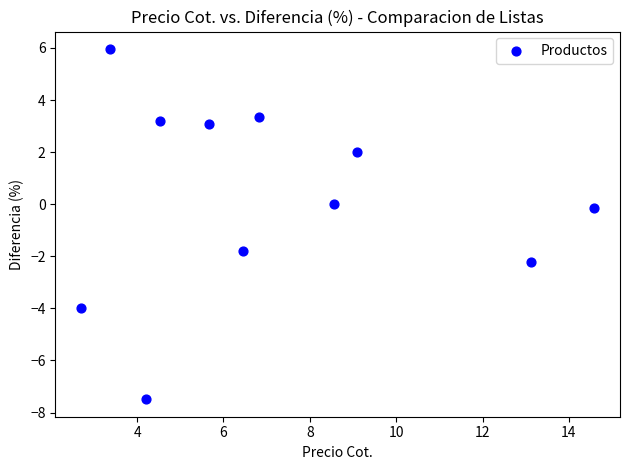

What is the range of X values (max minus min)?

11.9